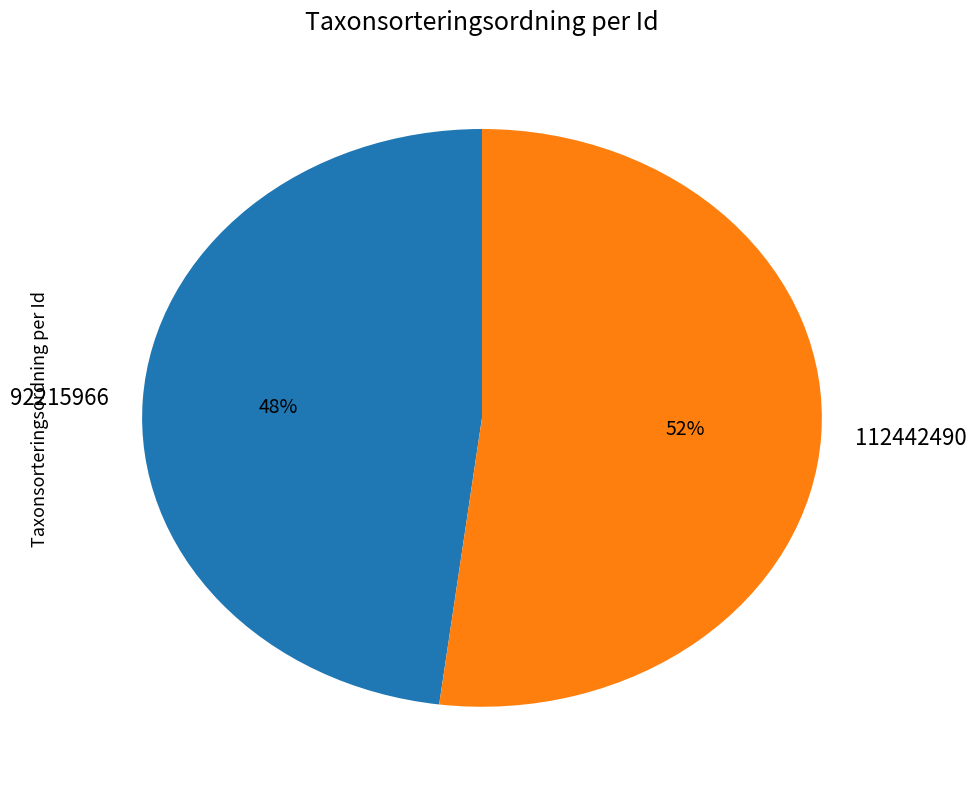

Do 92215966 and 112442490 together represent more than half of the pie?

Yes